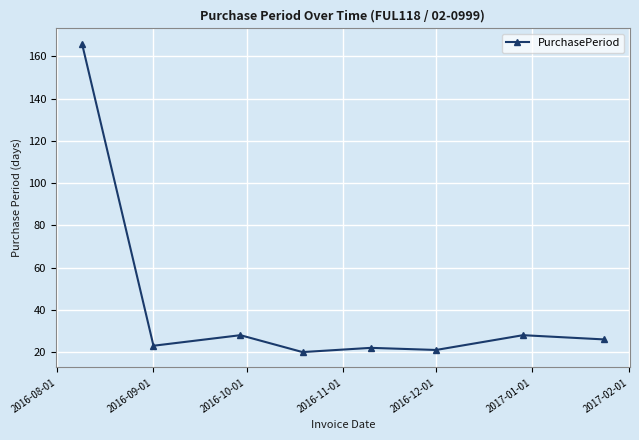

What is the value of the 5th point from the left?

22